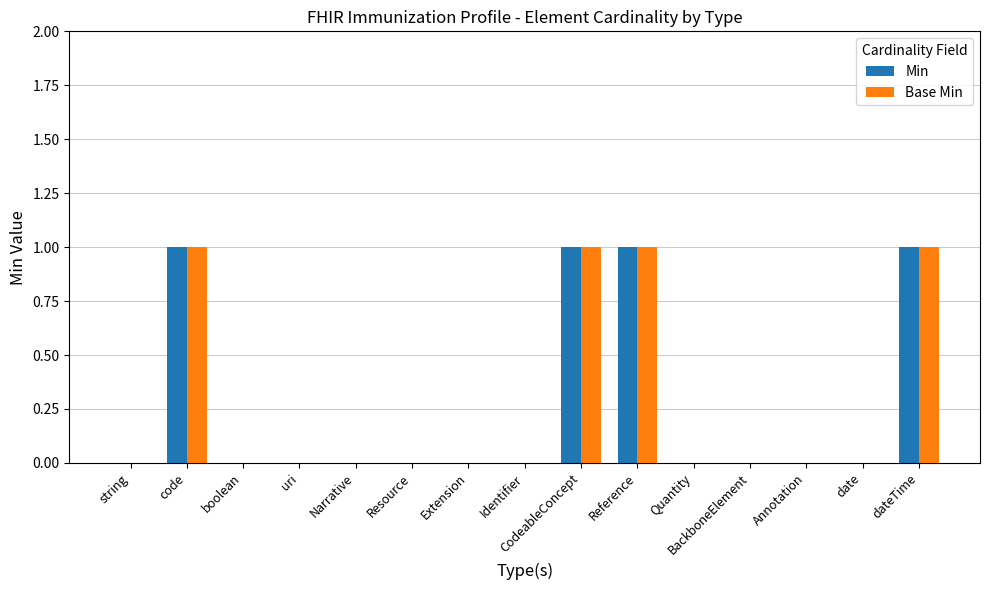

What is the sum of all Base Min values?

4